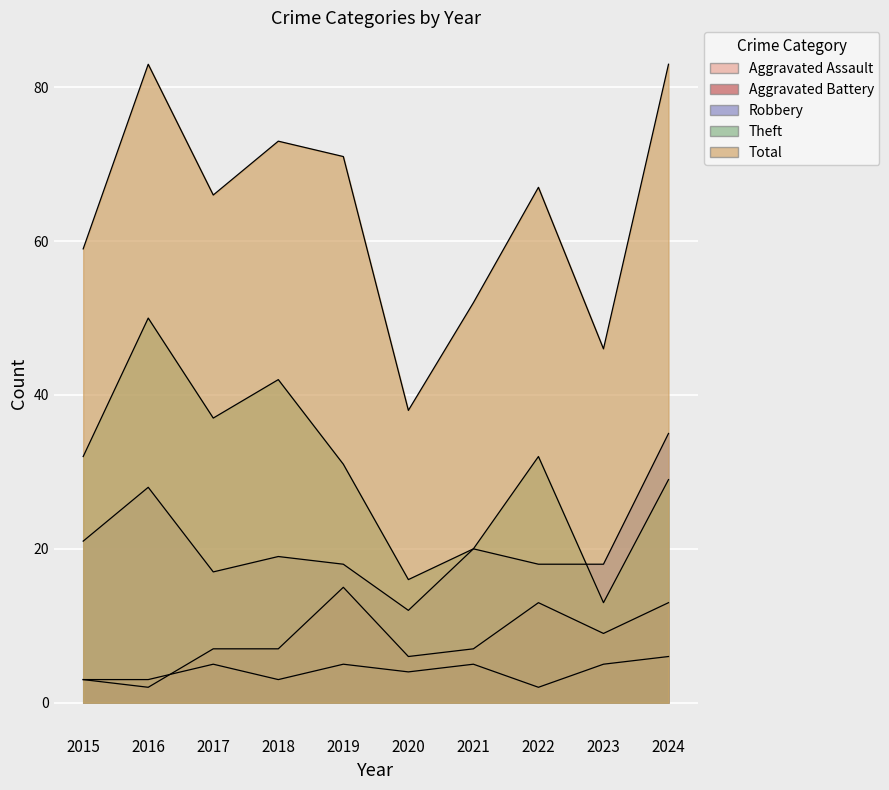

Which series has the largest range (max minus min)?

Total